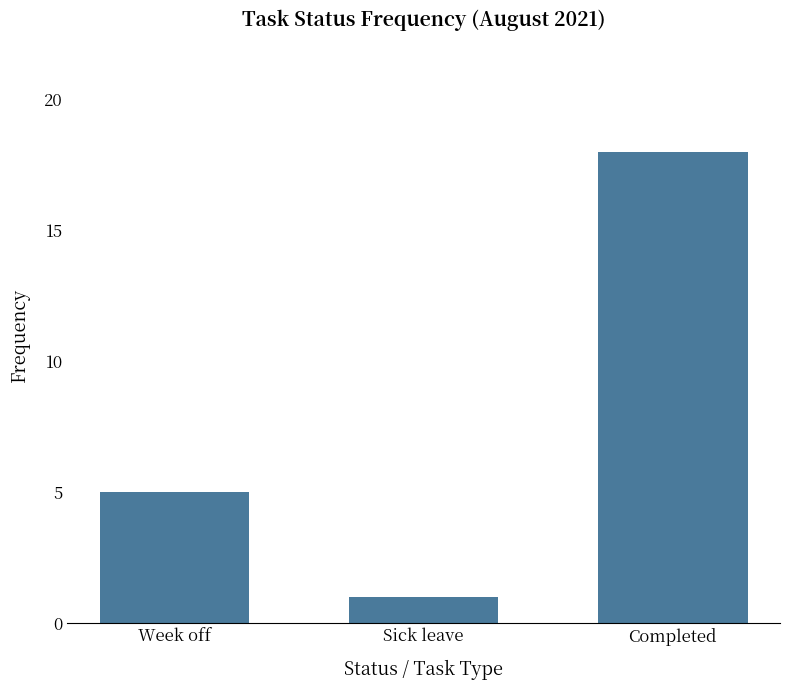

Which has a higher value, Sick leave or Completed?

Completed